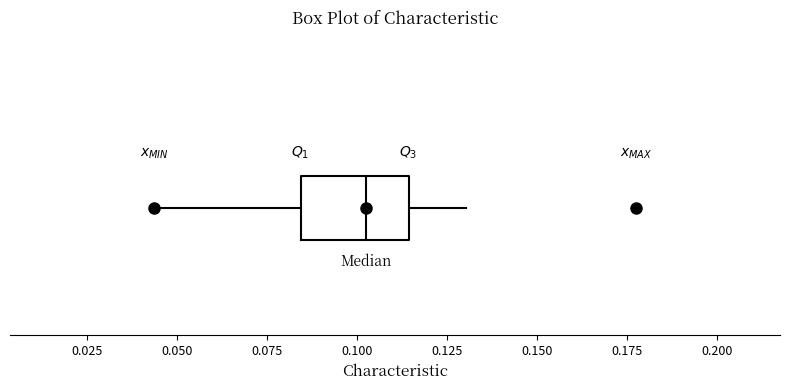

Transcribe this box plot: give where the median line is, the range the box spans, and where the two whiskers end, as read against the x-axis. The values are not printed on the chart, so give them approximately, as read against the axis.

median 0.100, box 0.085 to 0.115, whiskers 0.045 to 0.130